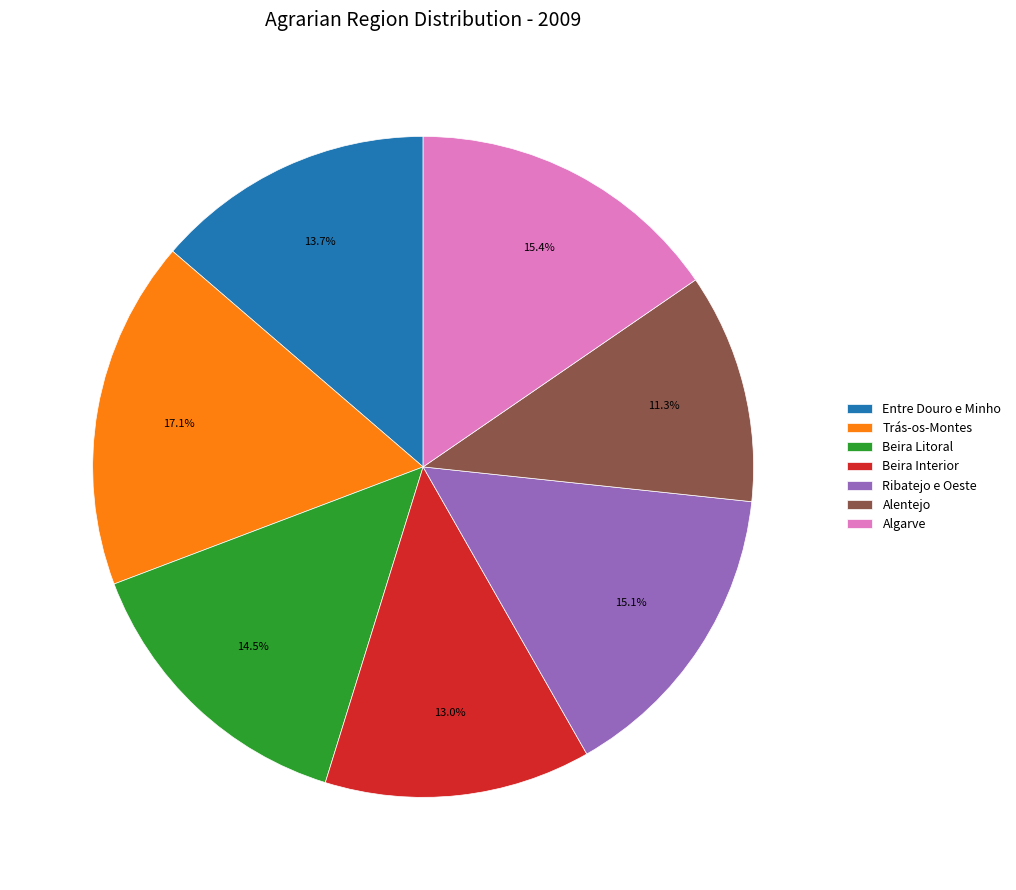

Is it true that Beira Interior is 23% of the pie?

False